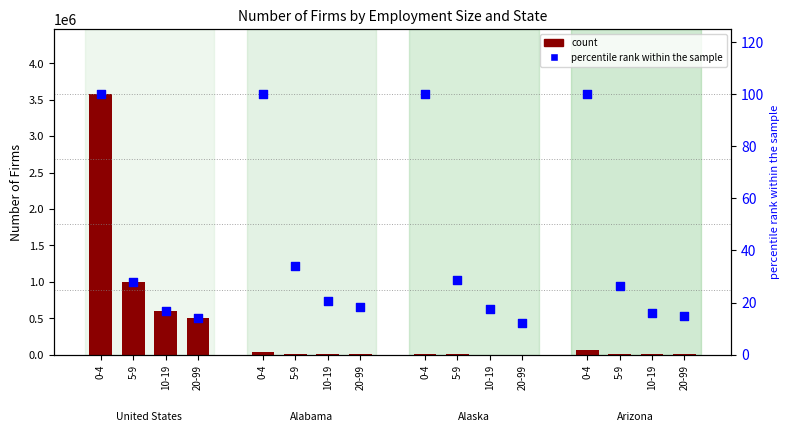

Which series has the largest total across all categories?

count